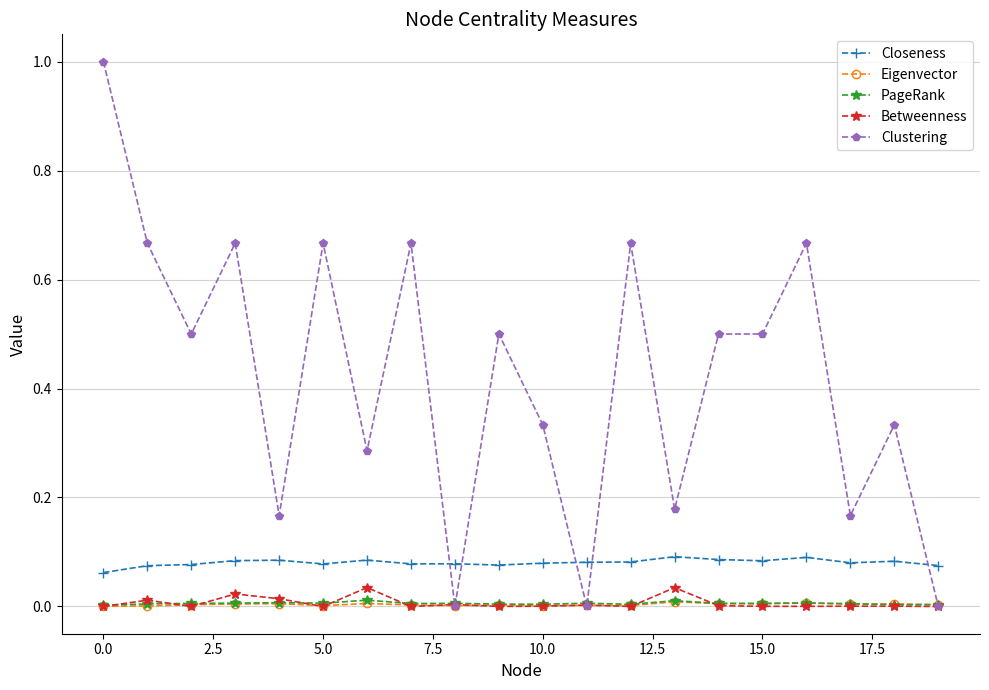

Which series has the largest total across all categories?

Clustering